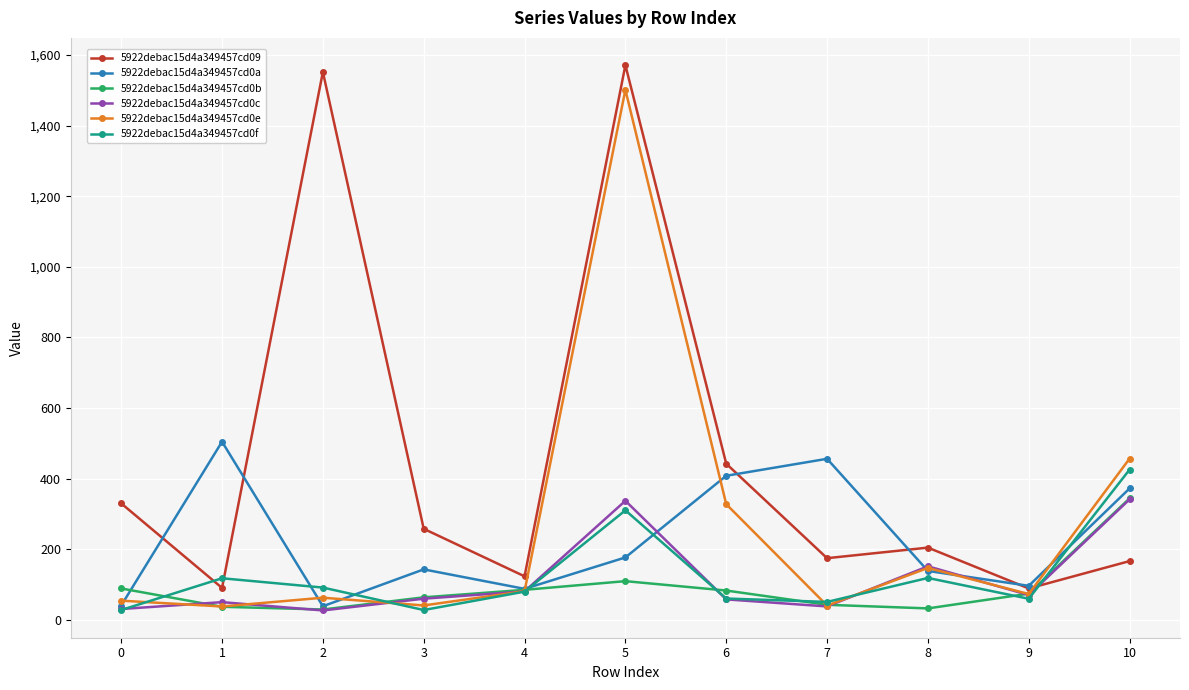

Does the chart display data point markers on the line(s)?

Yes